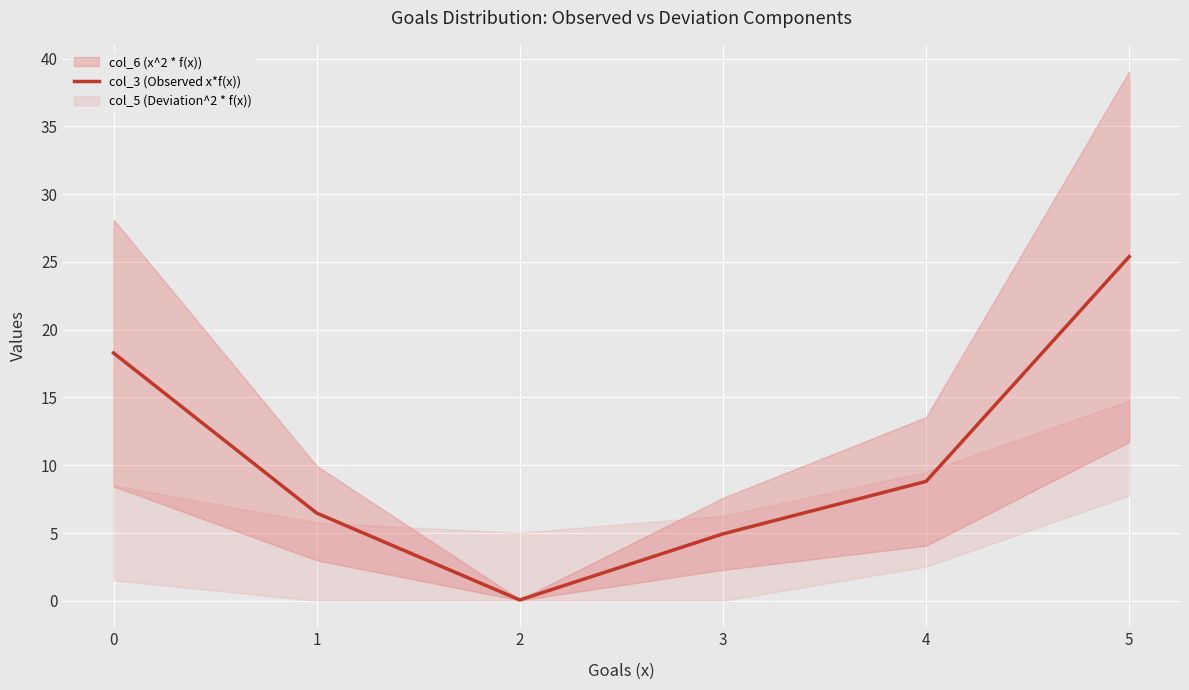

How many data points are less than 8?

3